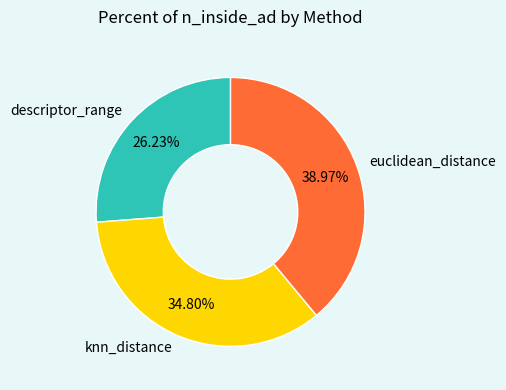

How many slices are in this pie chart?

3